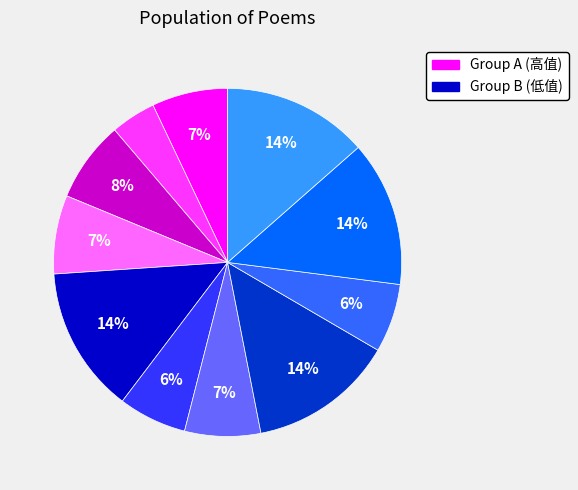

Does any single category account for the majority?

No